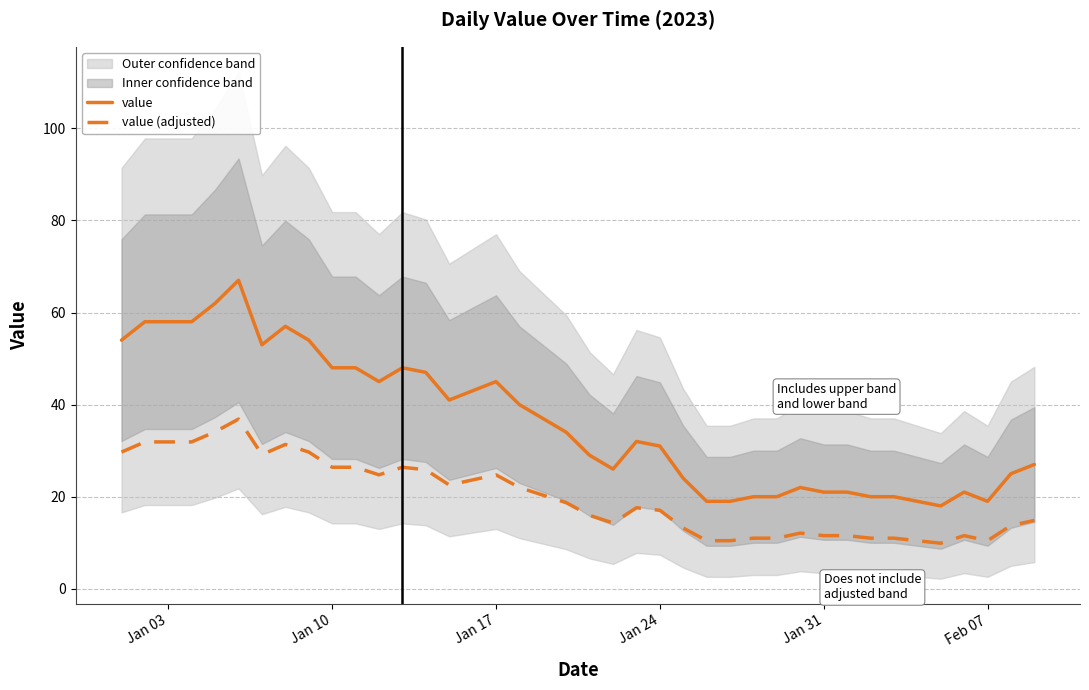

List the series in order of their peak value, highest first.

value, value (adjusted)